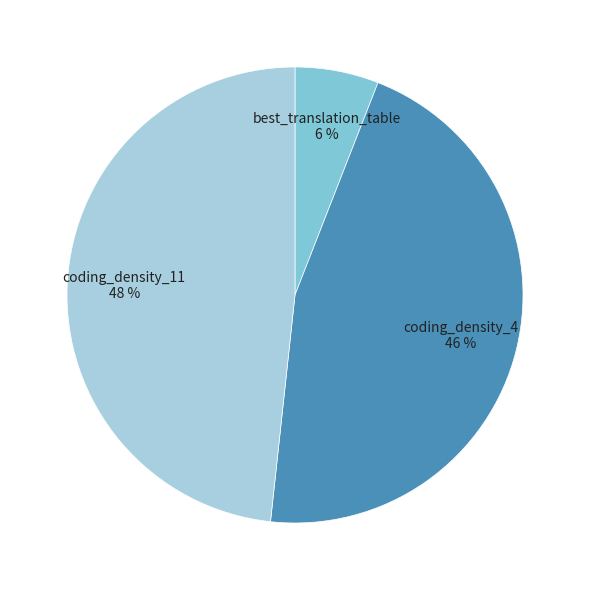

Which has a higher value, best_translation_table or coding_density_11?

coding_density_11